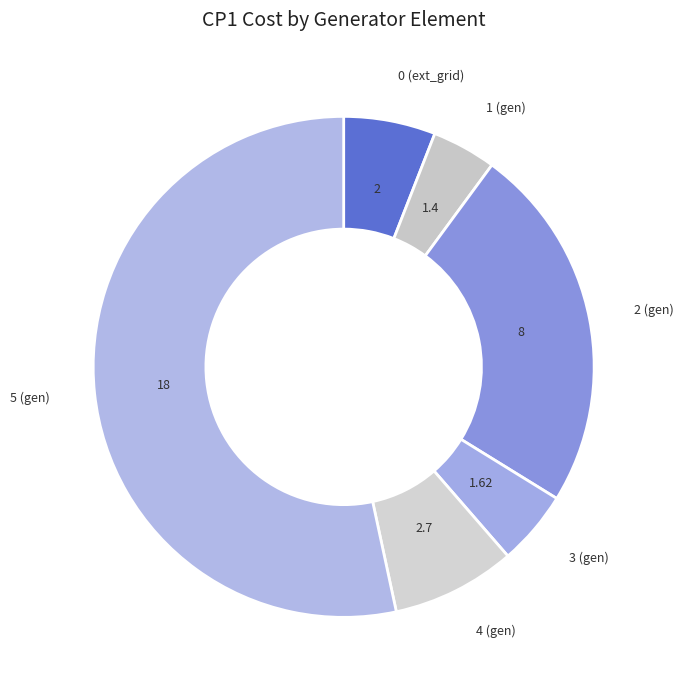

How many slices are in this pie chart?

6